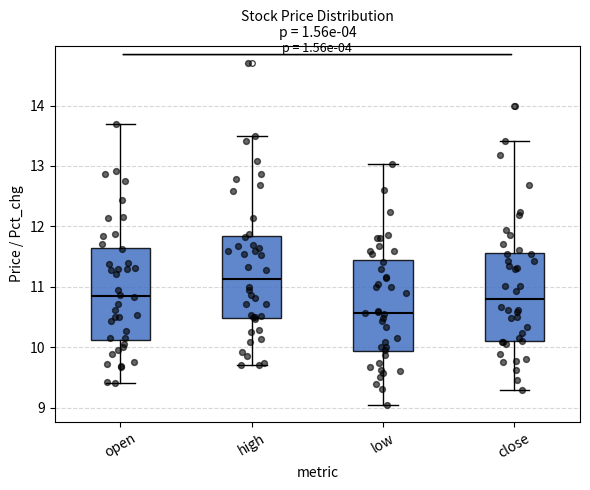

Where does the upper whisker of the box for low end on the y-axis? The values are not printed on the chart, so give them approximately, as read against the axis.

13.0